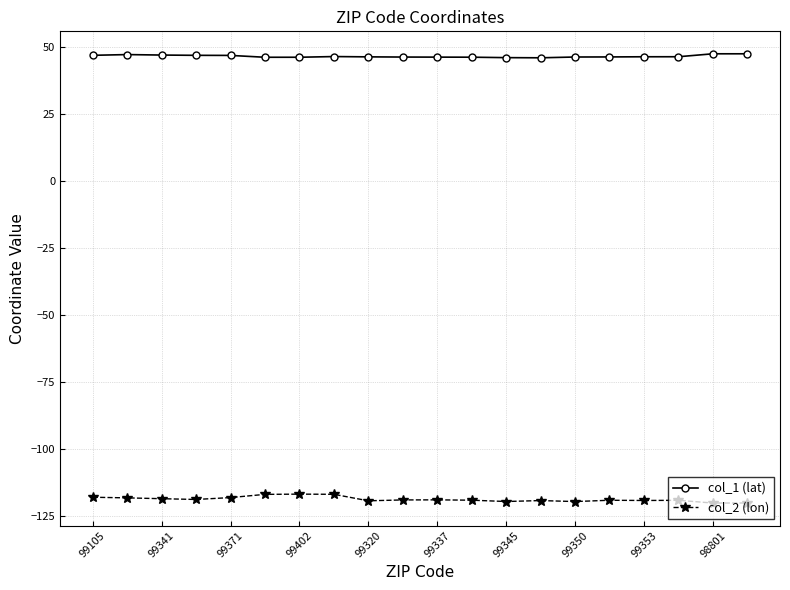

What is the average value of the col_1 (lat) series?

46.5